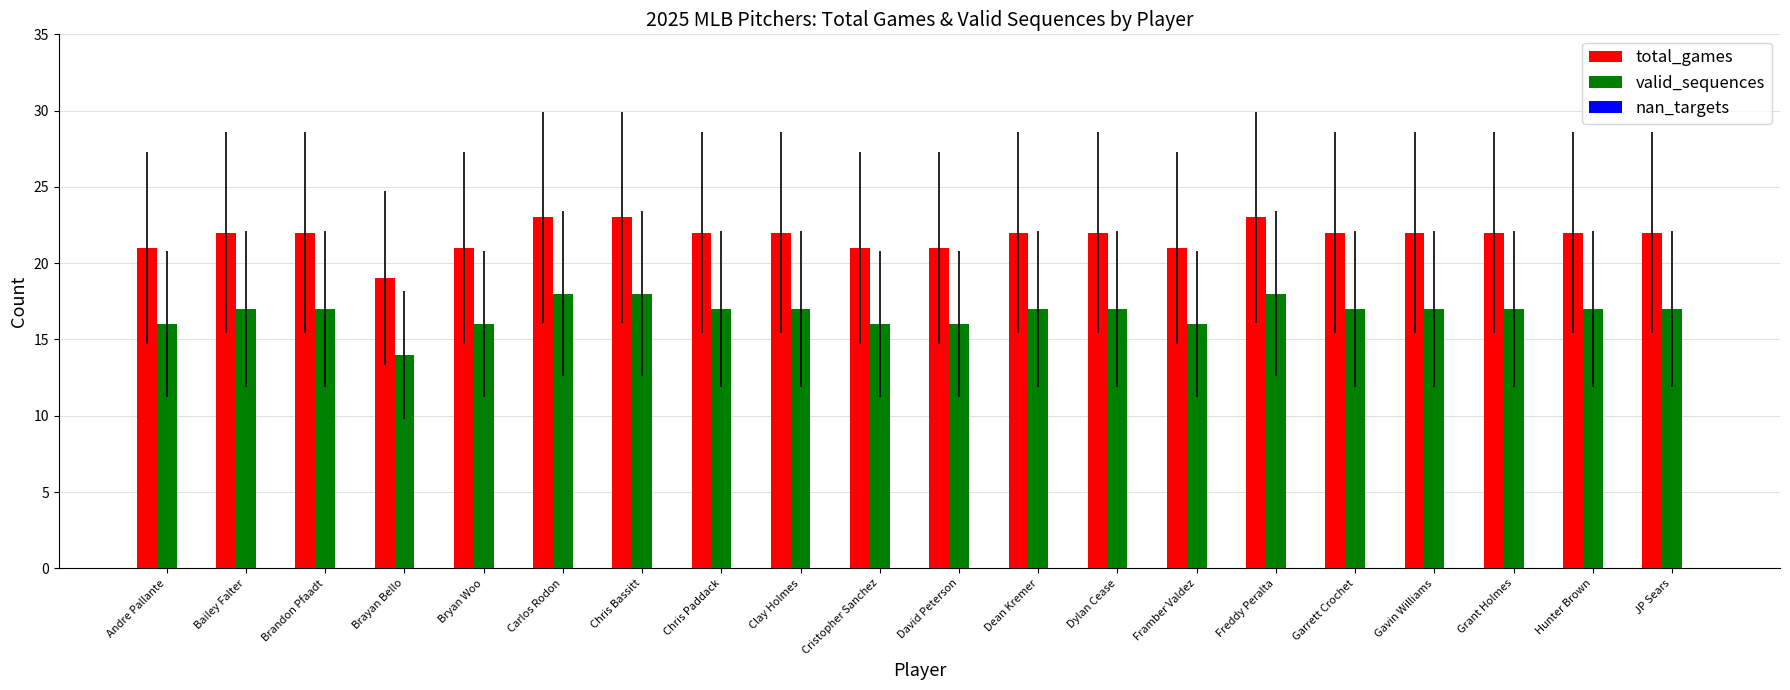

Is it true that valid_sequences equals 16 at Andre Pallante?

True